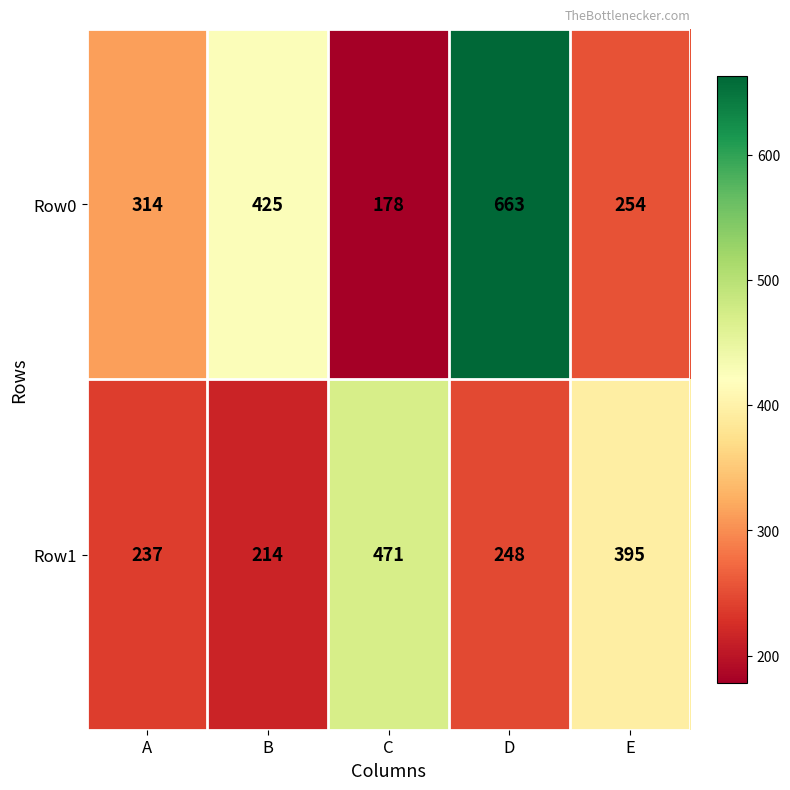

At which category does the chart reach its minimum across all series?

C